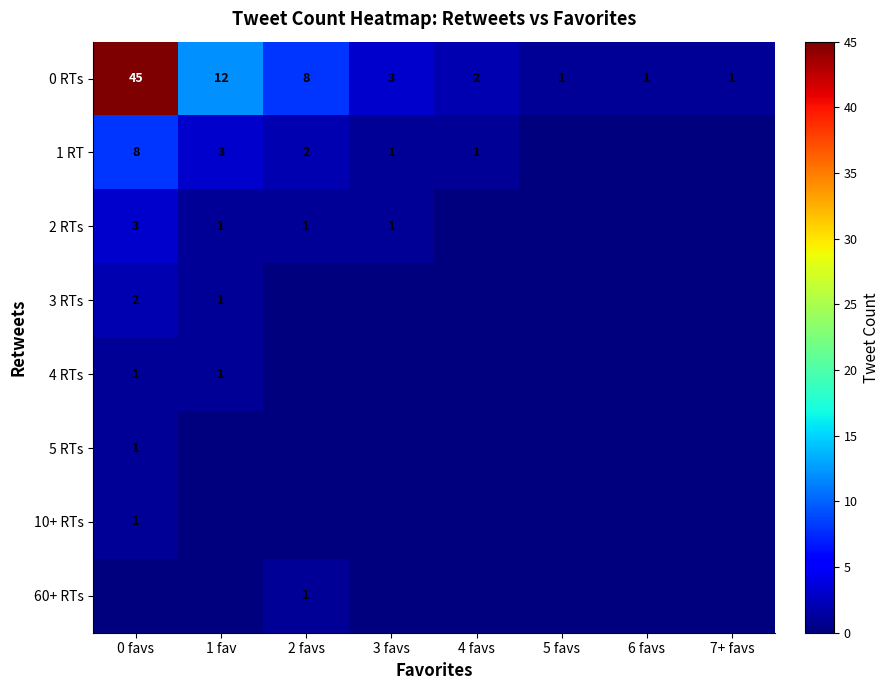

What is the spread (max minus min) of values at 2 favs?

8